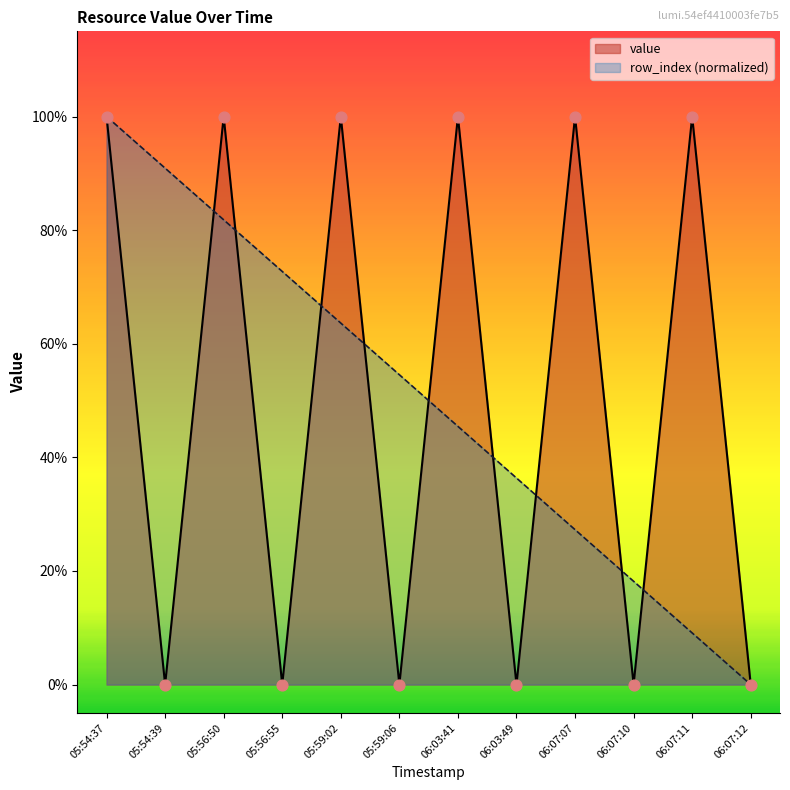

Which series reaches the maximum Y coordinate?

value